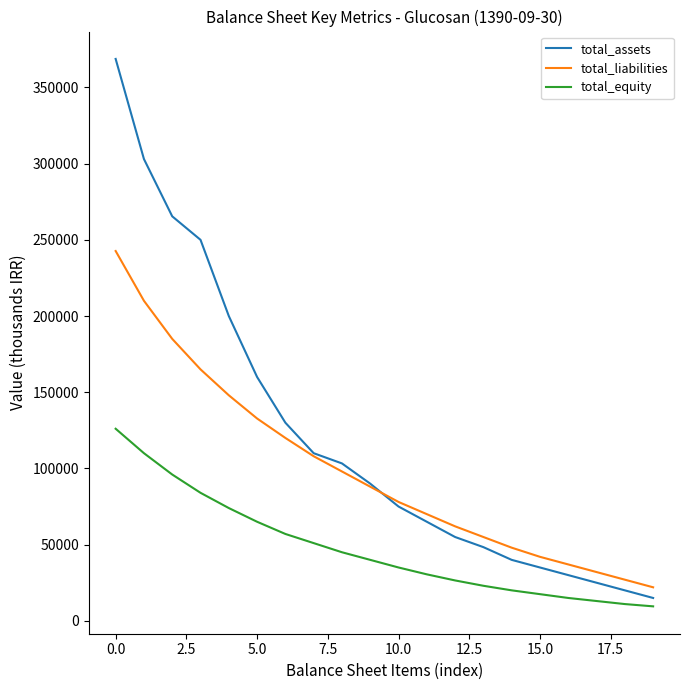

Rank the series by their average value, from highest to lowest.

total_assets, total_liabilities, total_equity